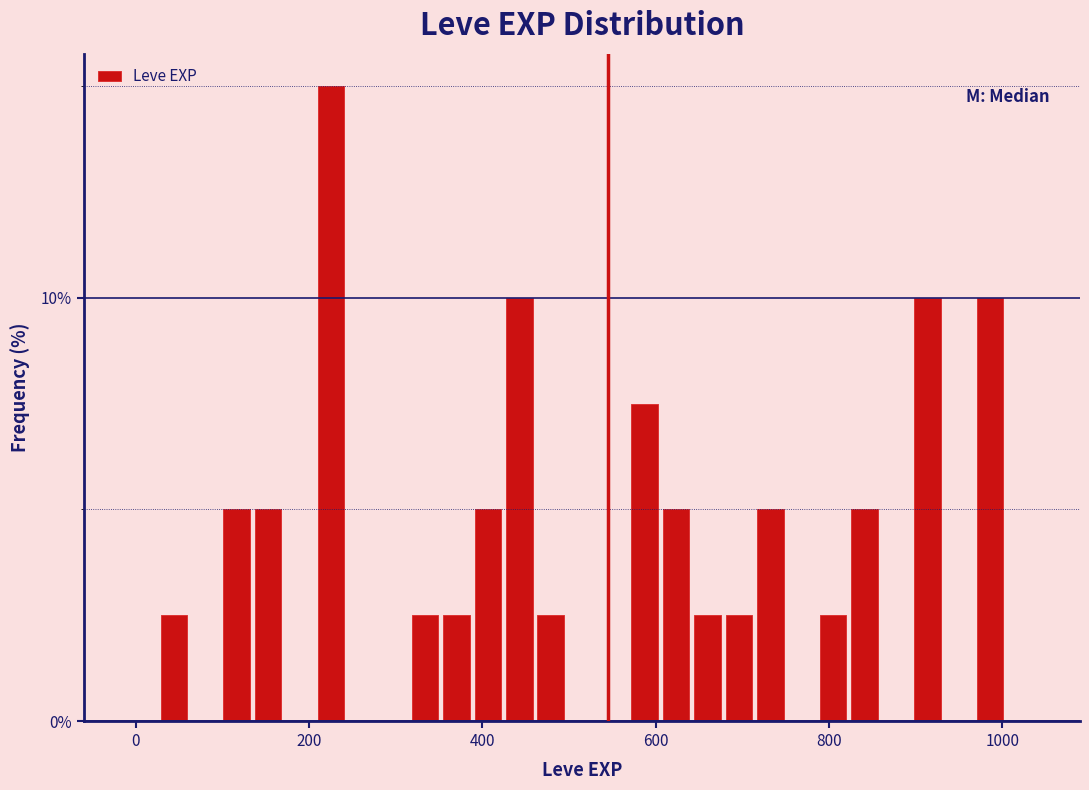

Around what value on the x-axis is the tallest bar? Give the approximate position of its centre, as read against the axis.

220